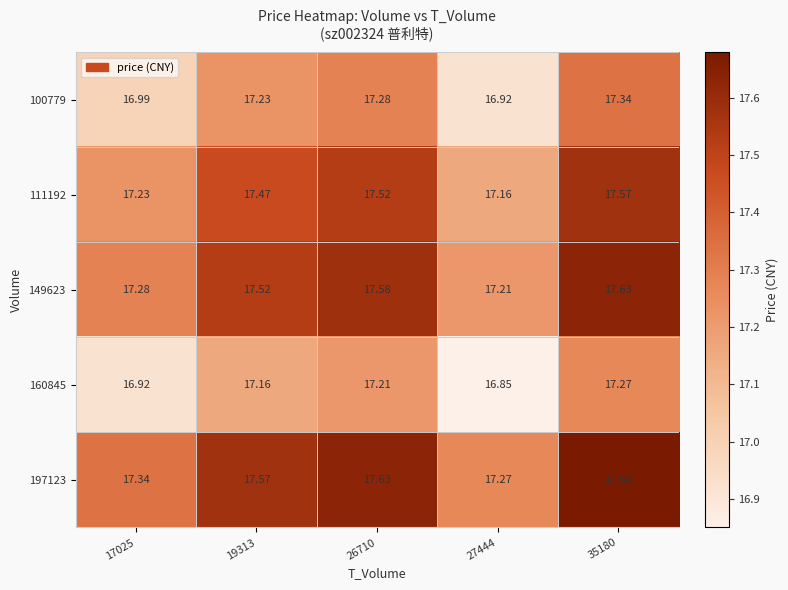

Reading right to left, list all the values displayed in this chart.

100779: 35180=17.3	27444=16.9	26710=17.3	19313=17.2	17025=17.0
111192: 35180=17.6	27444=17.2	26710=17.5	19313=17.5	17025=17.2
149623: 35180=17.6	27444=17.2	26710=17.6	19313=17.5	17025=17.3
160845: 35180=17.3	27444=16.9	26710=17.2	19313=17.2	17025=16.9
197123: 35180=17.7	27444=17.3	26710=17.6	19313=17.6	17025=17.3